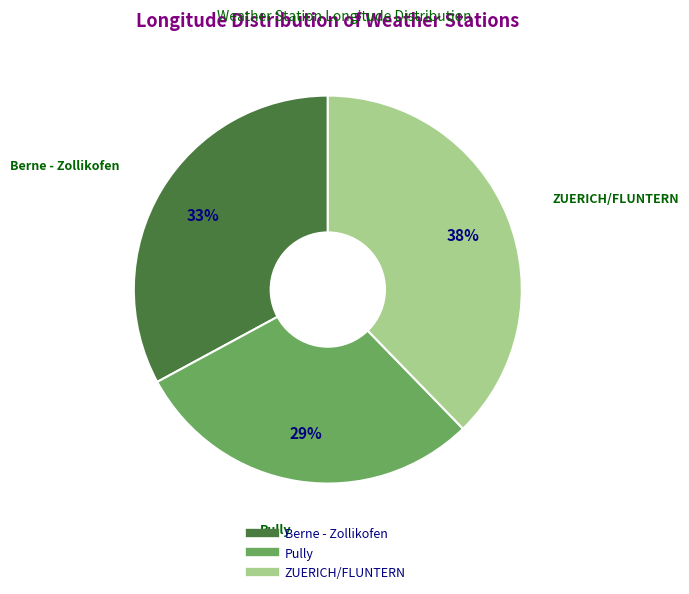

Between Pully and ZUERICH/FLUNTERN, which is larger?

ZUERICH/FLUNTERN